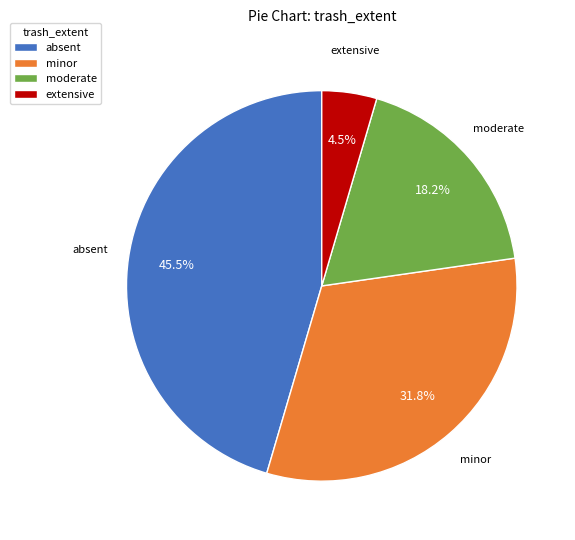

Which category has the smallest portion of the pie?

extensive